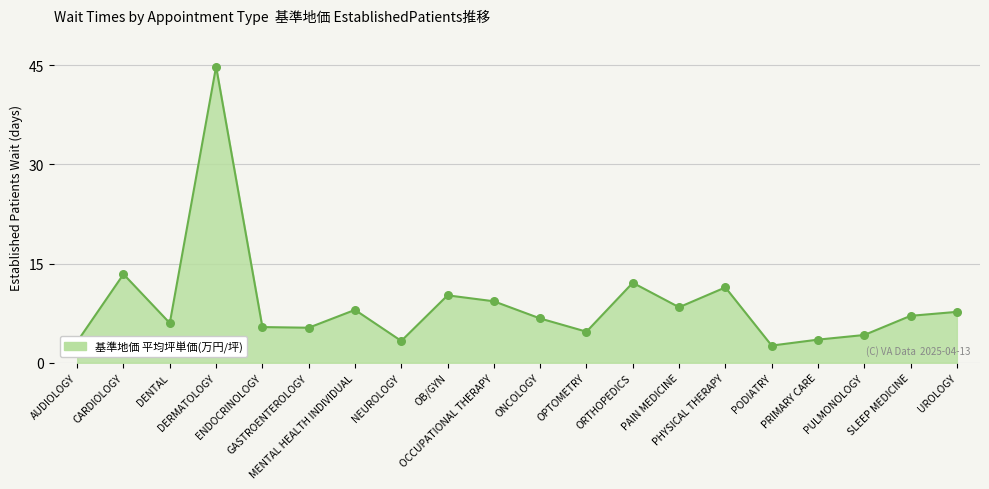

What is the change in value from DENTAL to PAIN MEDICINE?

+2.4